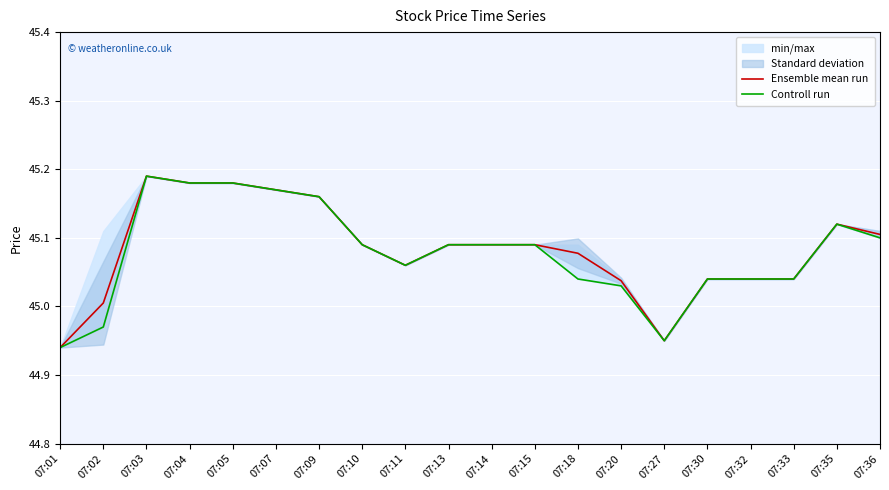

What is the minimum value for Controll run?

44.9